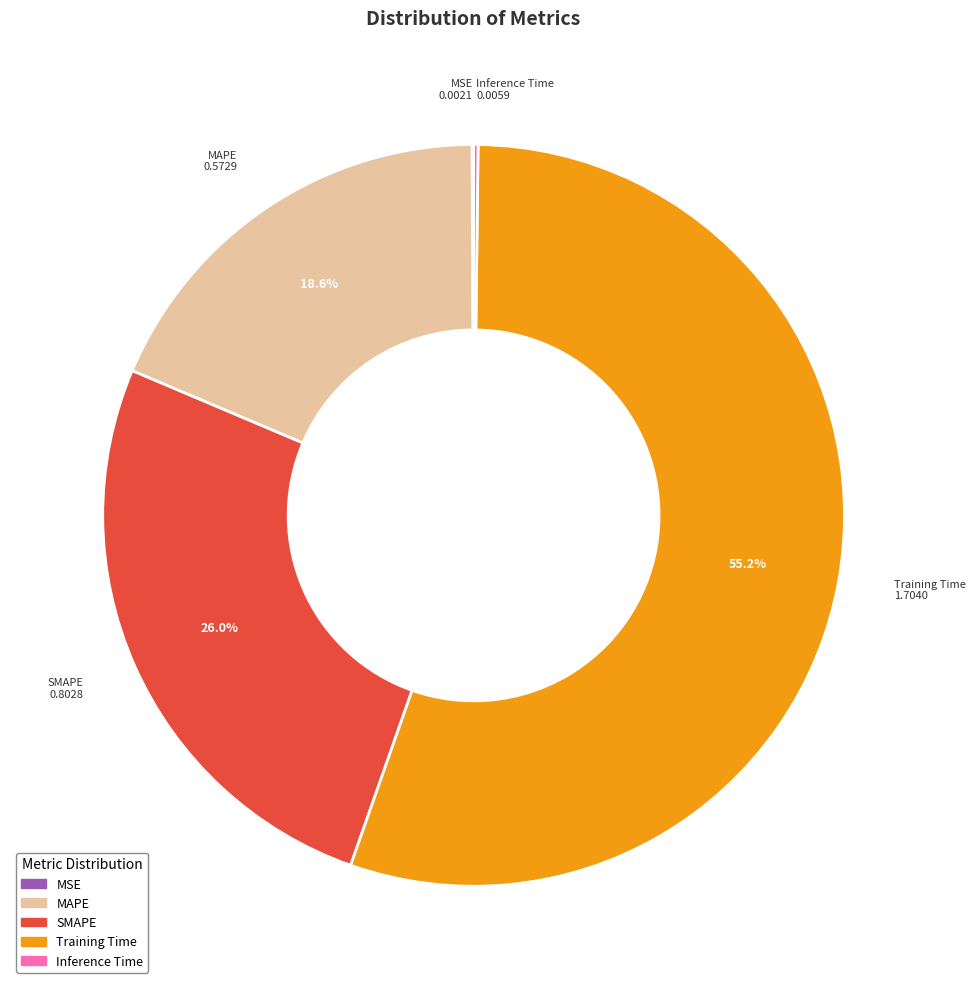

Does any single category account for the majority?

Yes